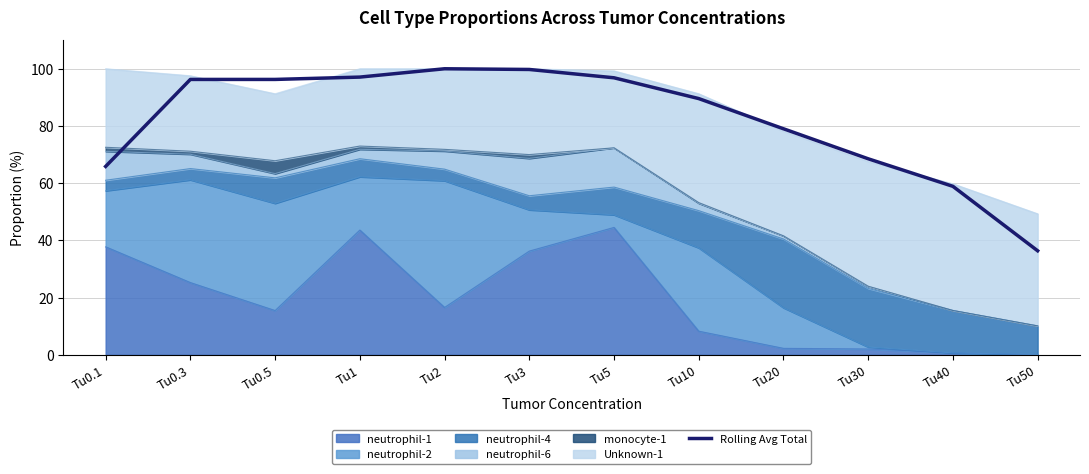

The value at Tu0.5 is 96.3. True or false?

True